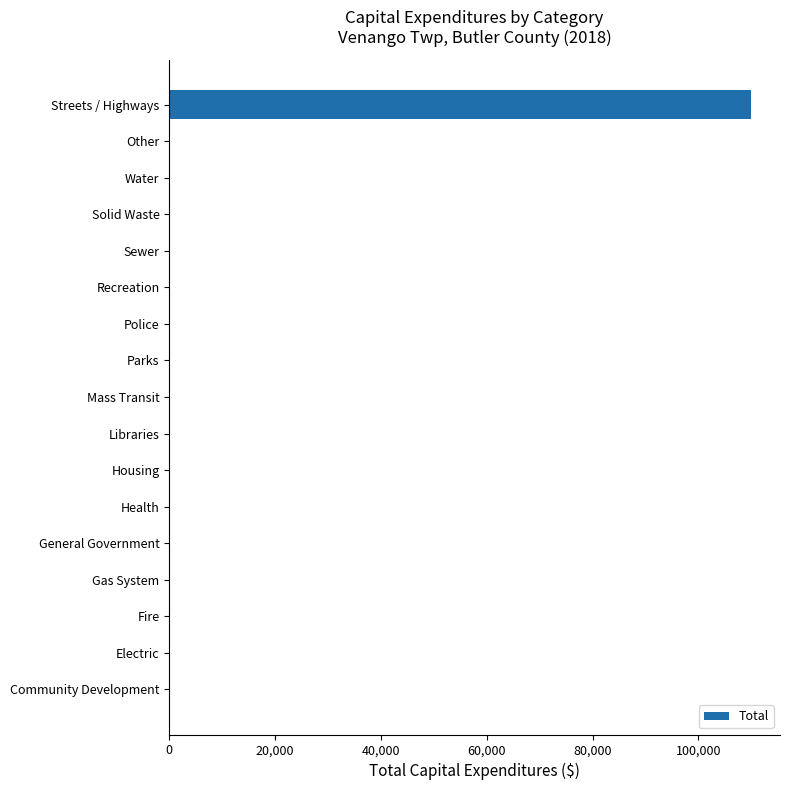

The chart shows a value of 65000 at Sewer. True or false?

False